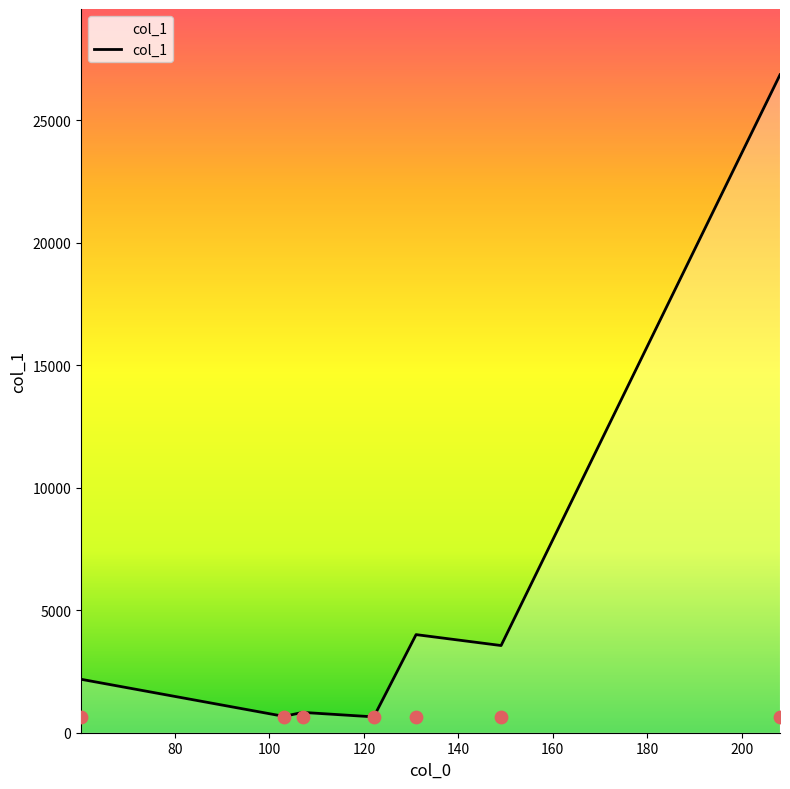

Which has a higher value, 149.05996704101562 or 131.04925537109375?

131.04925537109375